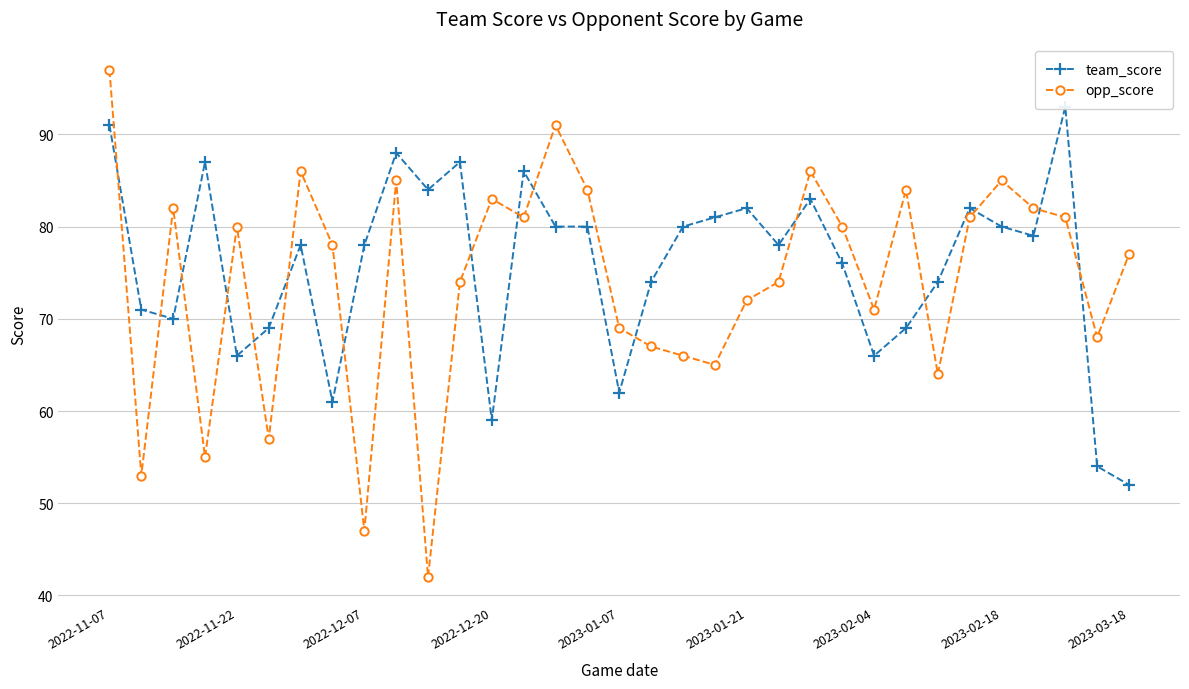

What is the lowest value of the team_score series?

52